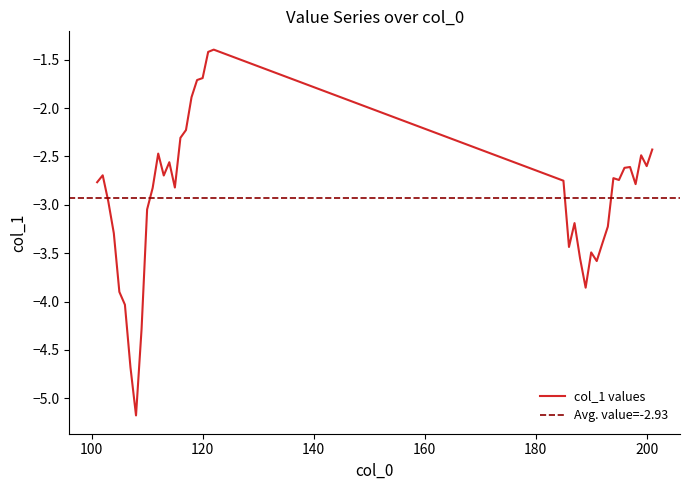

True or false: the data has more than 2 interior local peaks.

True